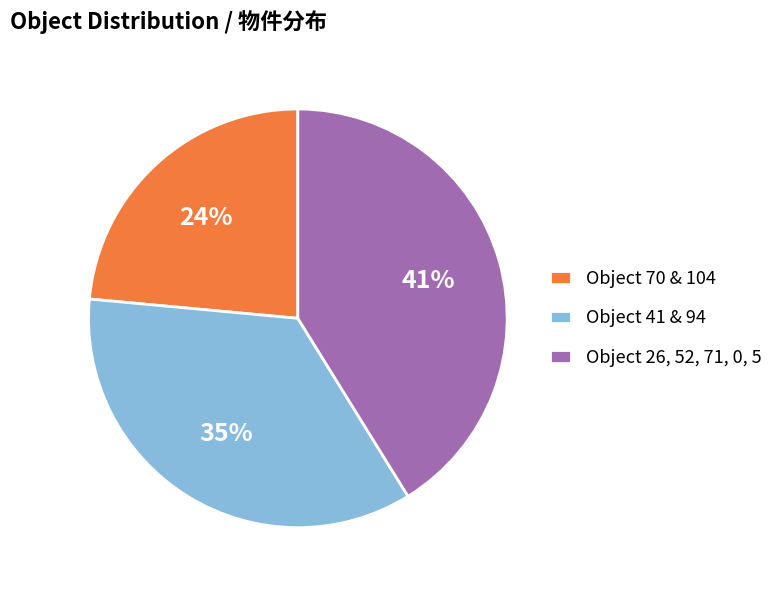

Does Object 41 & 94 represent more than half of the total?

No